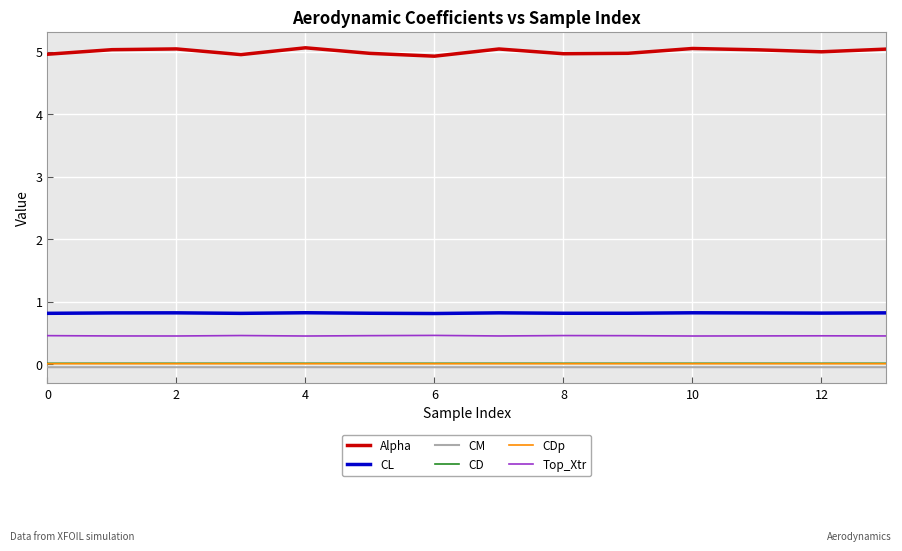

The value of Alpha at 8 is 2.6. True or false?

False